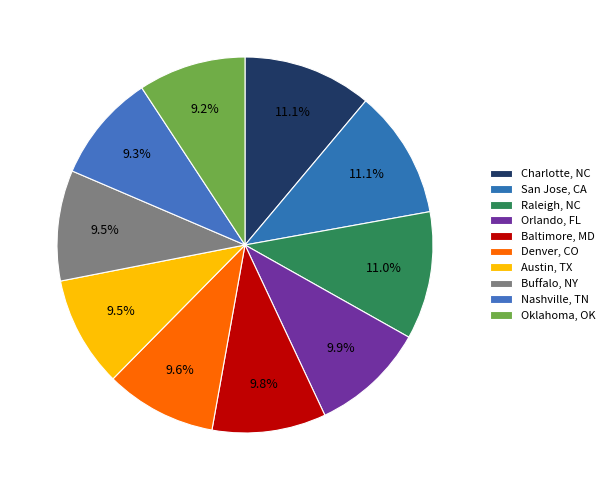

How many segments does this pie chart have?

10